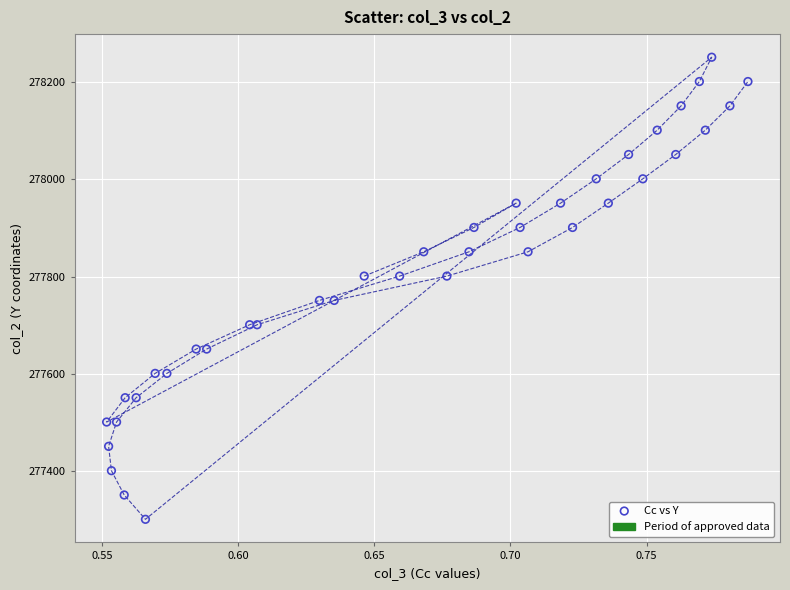

What is the range of Y values (max minus min)?

950.0